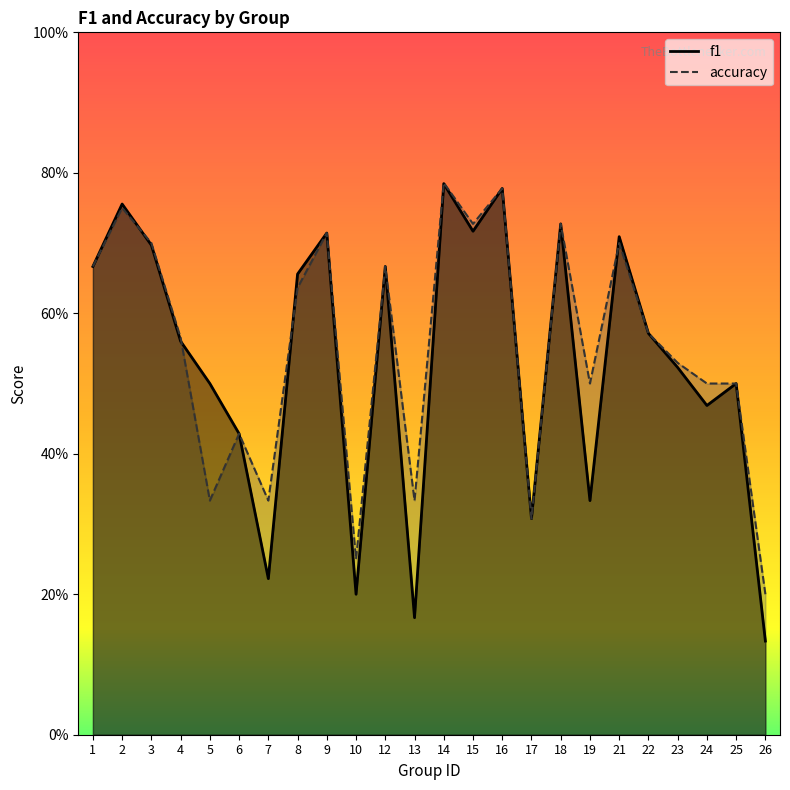

Reading right to left, extract all data points from this chart.

f1: 0.1	0.5	0.5	0.5	0.6	0.7	0.3	0.7	0.3	0.8	0.7	0.8	0.2	0.7	0.2	0.7	0.7	0.2	0.4	0.5	0.6	0.7	0.8	0.7
accuracy: 0.2	0.5	0.5	0.5	0.6	0.7	0.5	0.7	0.3	0.8	0.7	0.8	0.3	0.7	0.2	0.7	0.6	0.3	0.4	0.3	0.6	0.7	0.8	0.7